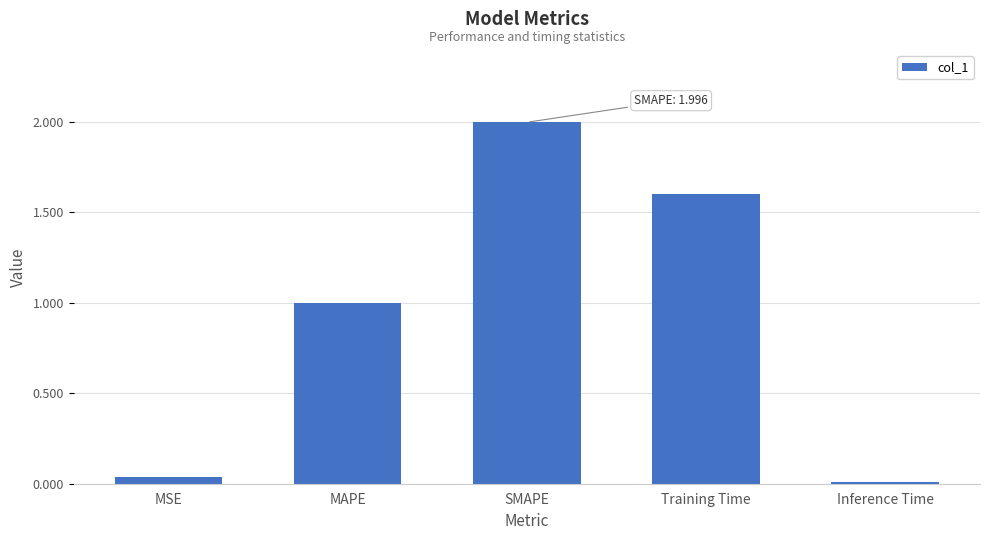

What is the difference between the second highest and minimum values?

1.6